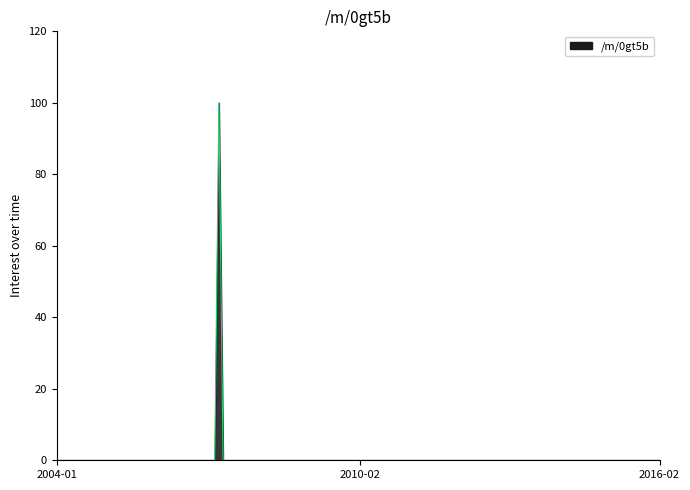

What is the difference between the maximum and minimum values?

100